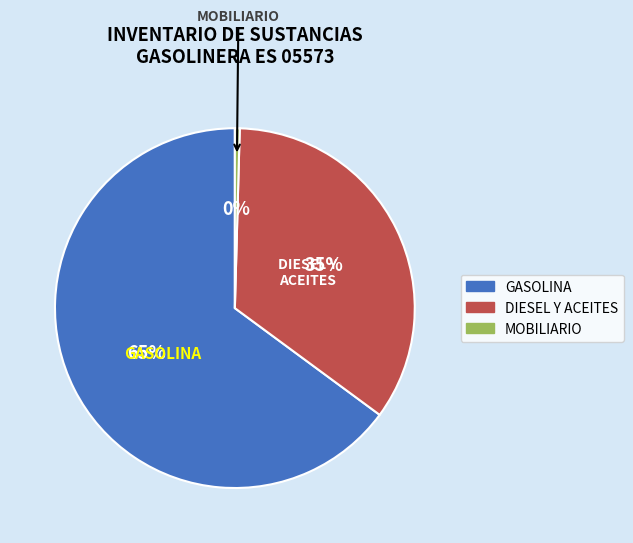

Is GASOLINA the majority of the pie?

Yes